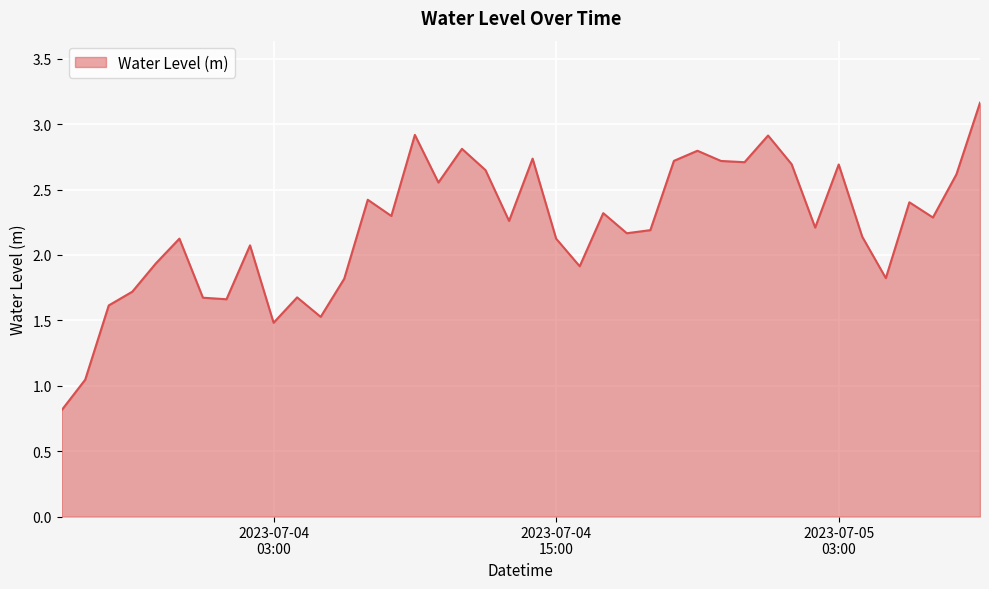

What is the minimum value shown in the chart?

0.8